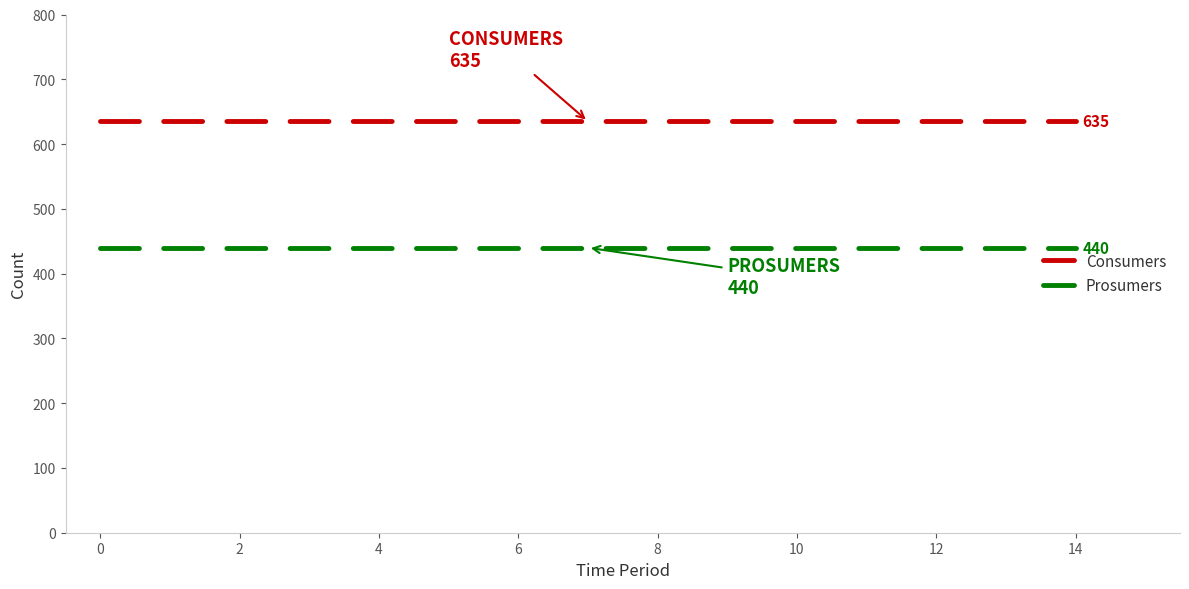

What is the minimum value shown in the chart?

440